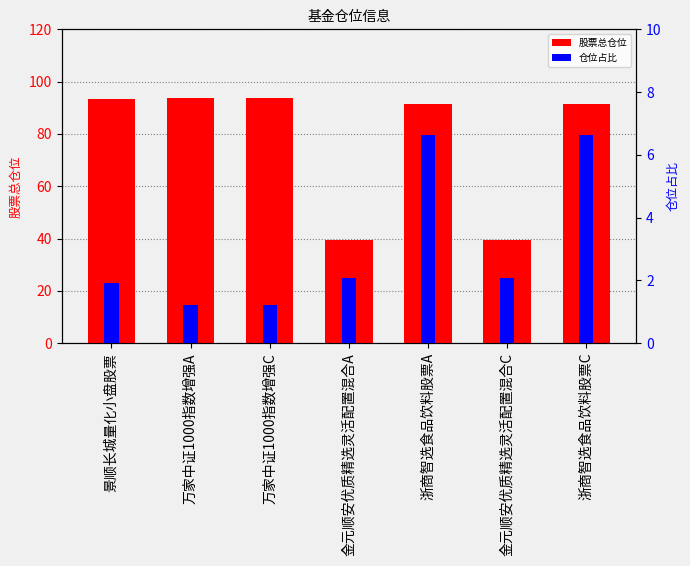

How many bars are there in each group?

2